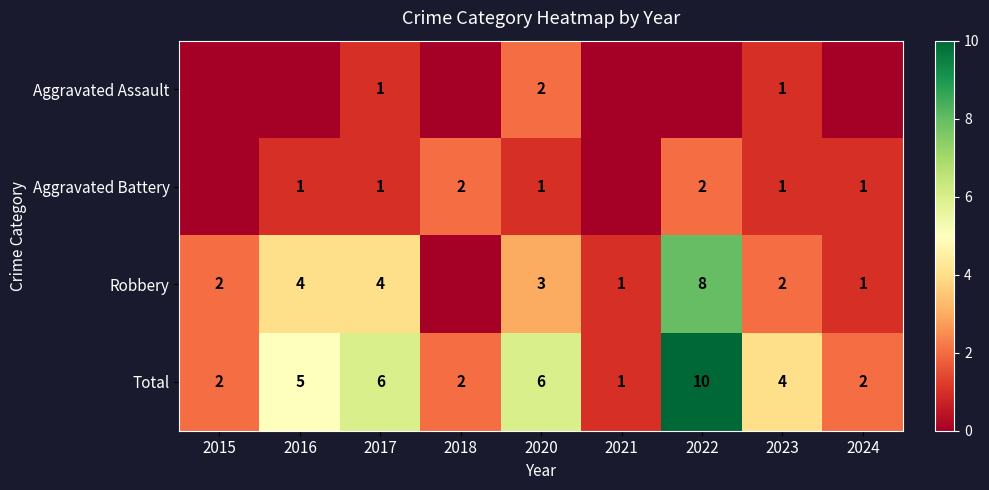

At how many categories does at least one series exceed 6?

1